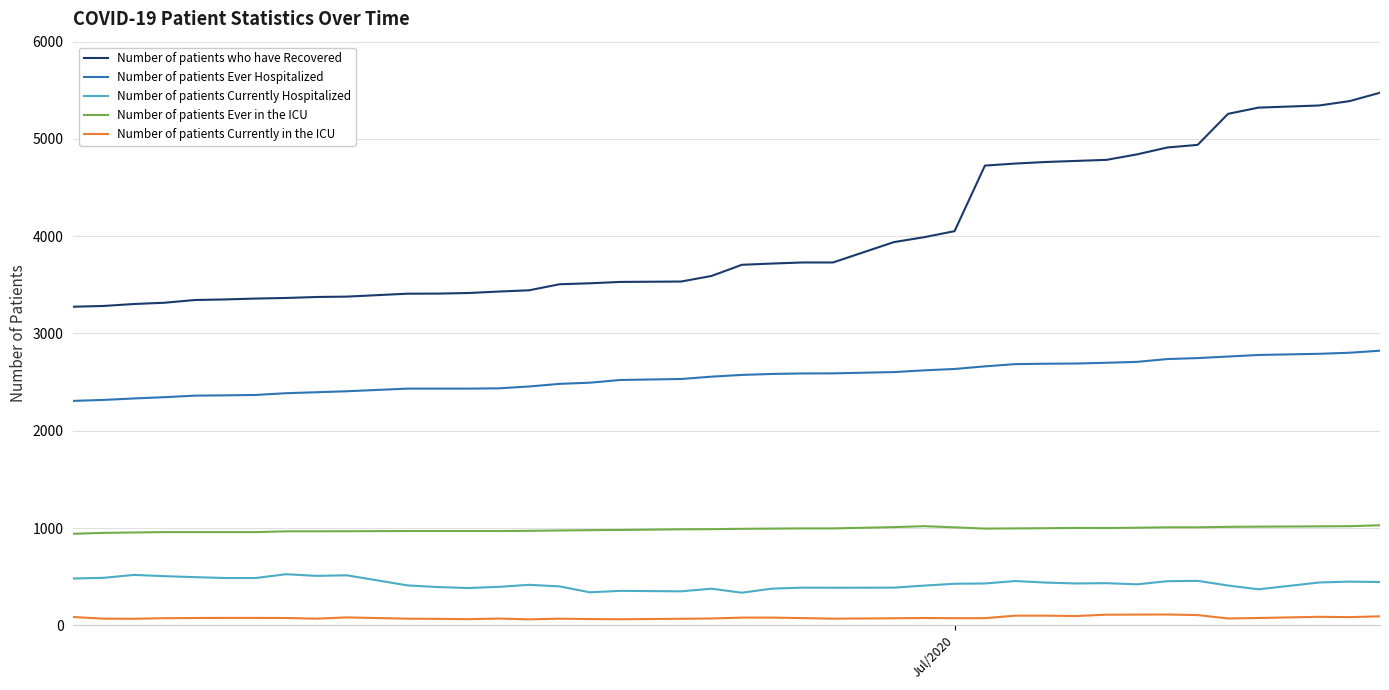

True or false: Number of patients Ever in the ICU and Number of patients Currently Hospitalized cross at least once.

False